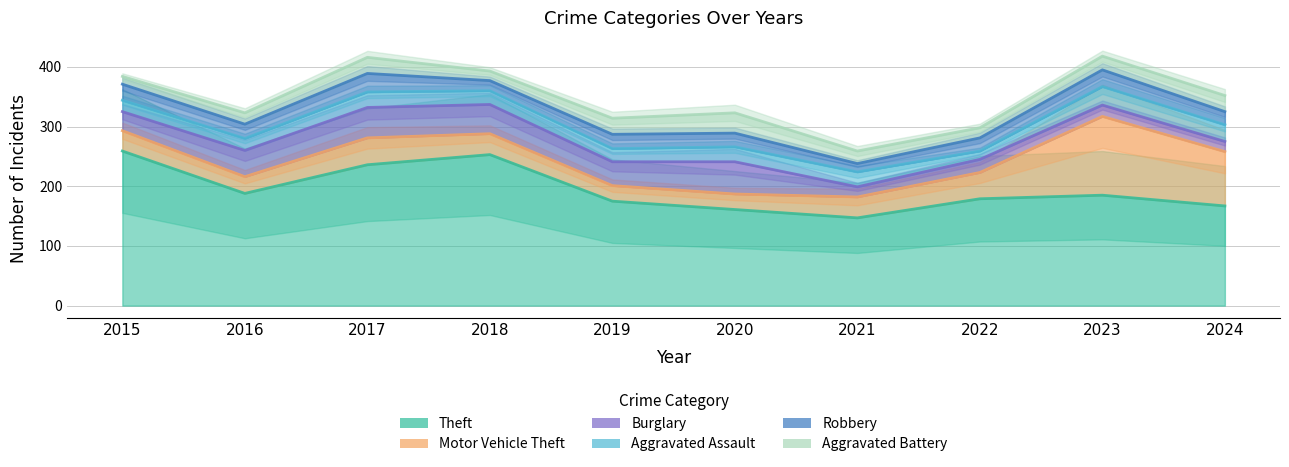

What is the sum of all Aggravated Assault values?

3024